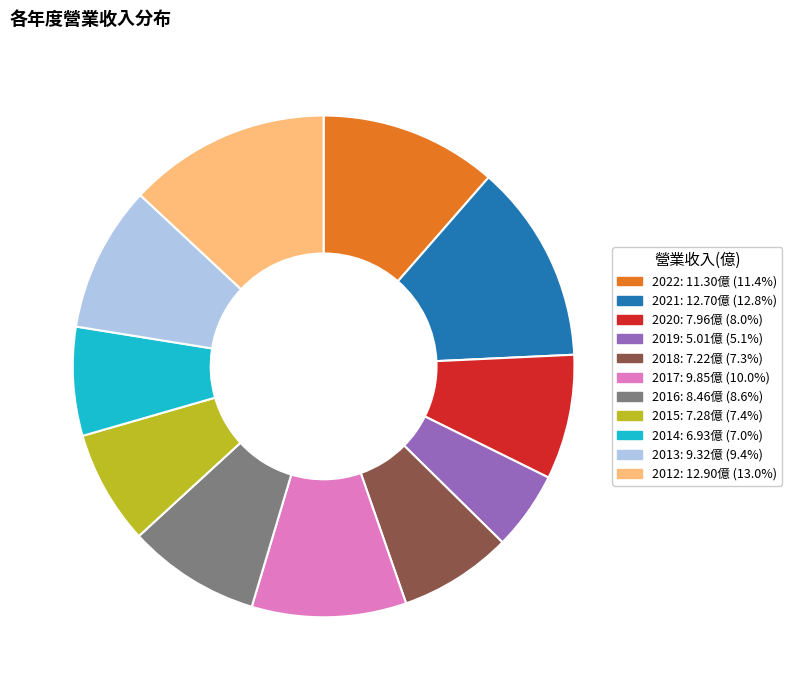

What is the smallest slice in the pie chart?

2019